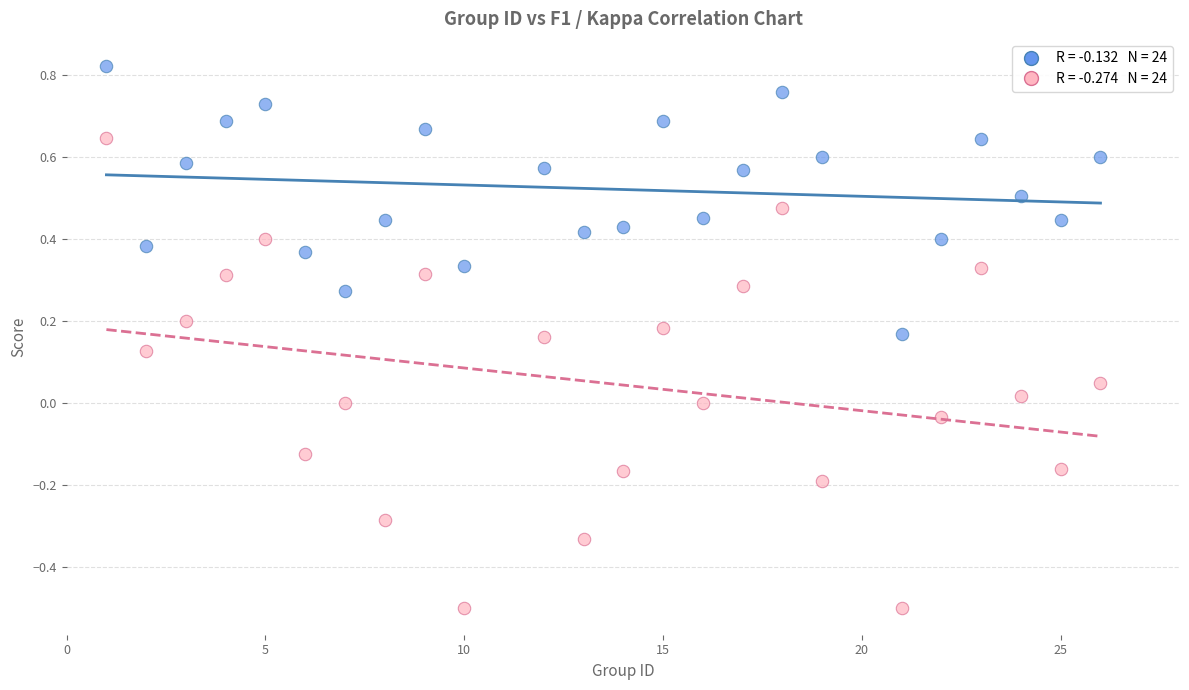

Across all data points, what is the range of Y values (max minus min)?

1.3